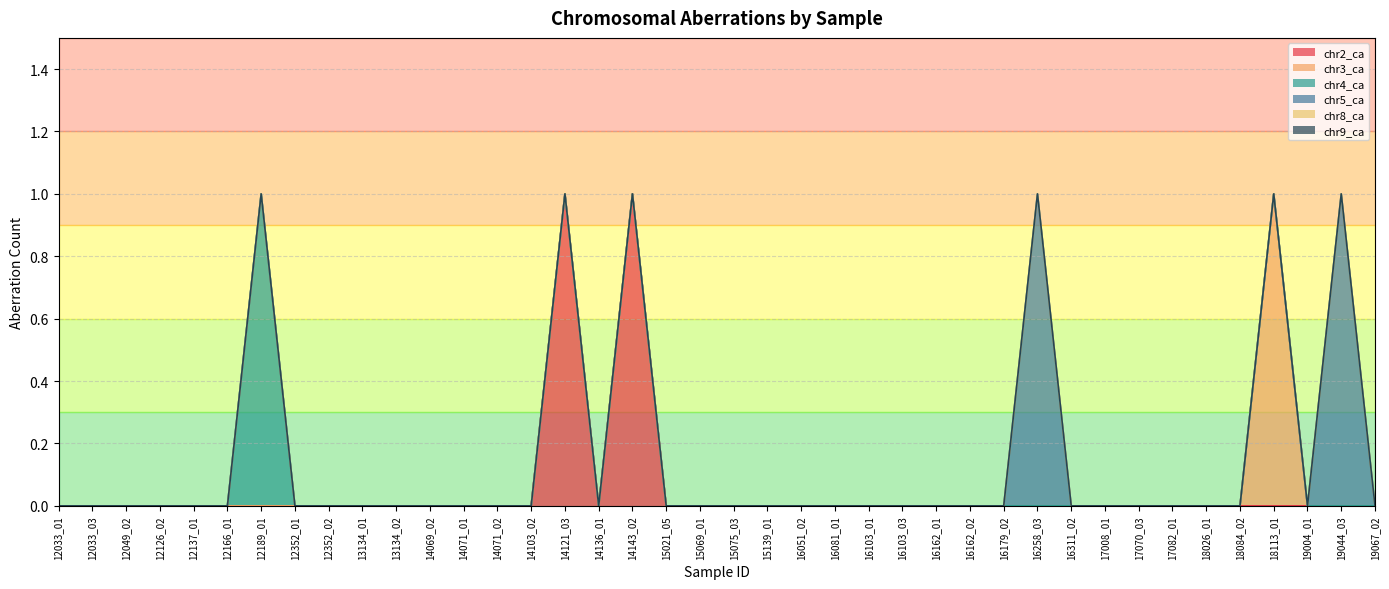

Rank the categories by chr2_ca value from lowest to highest.

12033_01, 12033_03, 12049_02, 12126_02, 12137_01, 12166_01, 12189_01, 12352_01, 12352_02, 13134_01, 13134_02, 14069_02, 14071_01, 14071_02, 14103_02, 14136_01, 15021_05, 15069_01, 15075_03, 15139_01, 16051_02, 16081_01, 16103_01, 16103_03, 16162_01, 16162_02, 16179_02, 16258_03, 16311_02, 17008_01, 17070_03, 17082_01, 18026_01, 18084_02, 18113_01, 19004_01, 19044_03, 19067_02, 14121_03, 14143_02